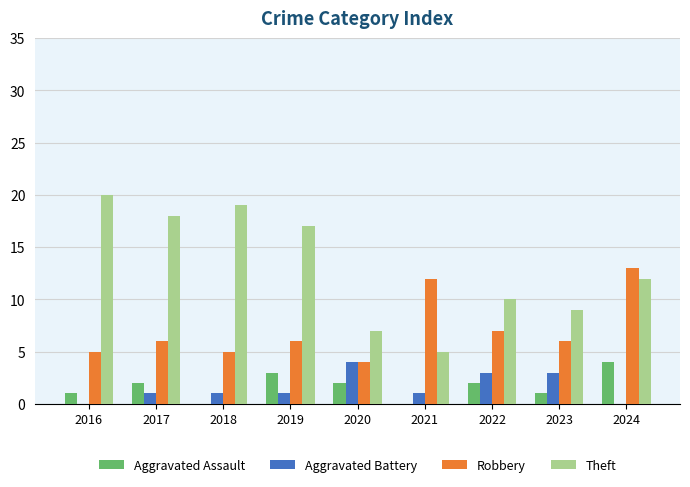

True or false: Aggravated Assault has a value of 1 at 2023.

True